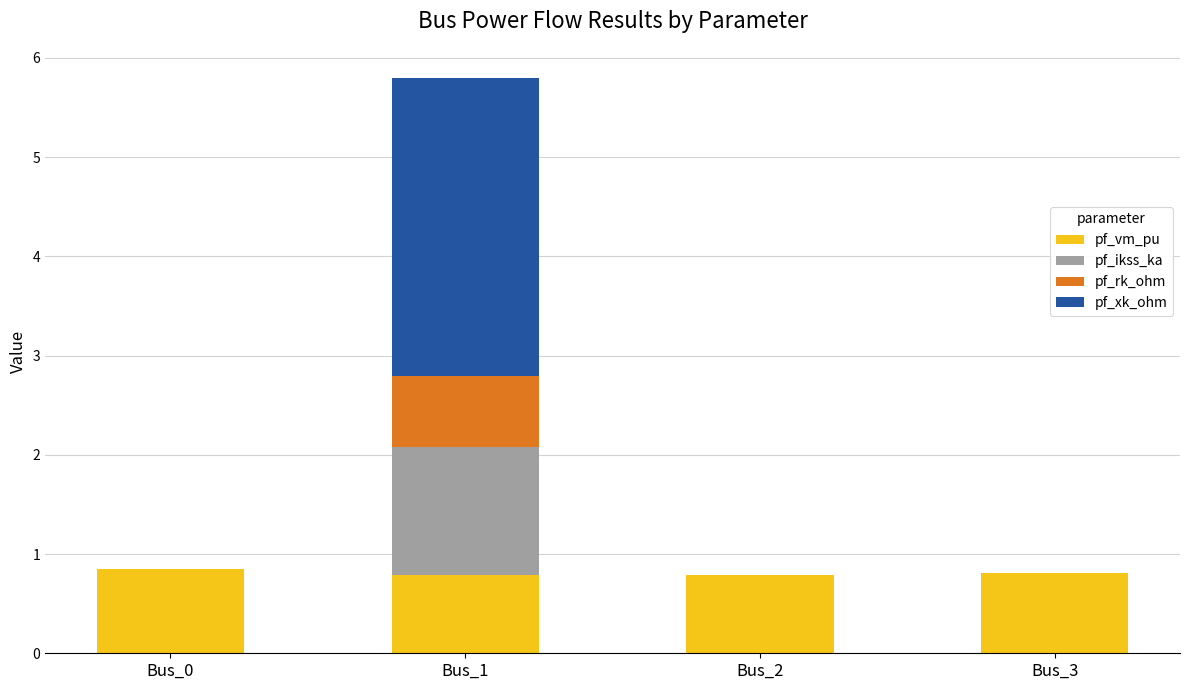

At which category is the sum across all series the highest?

Bus_1